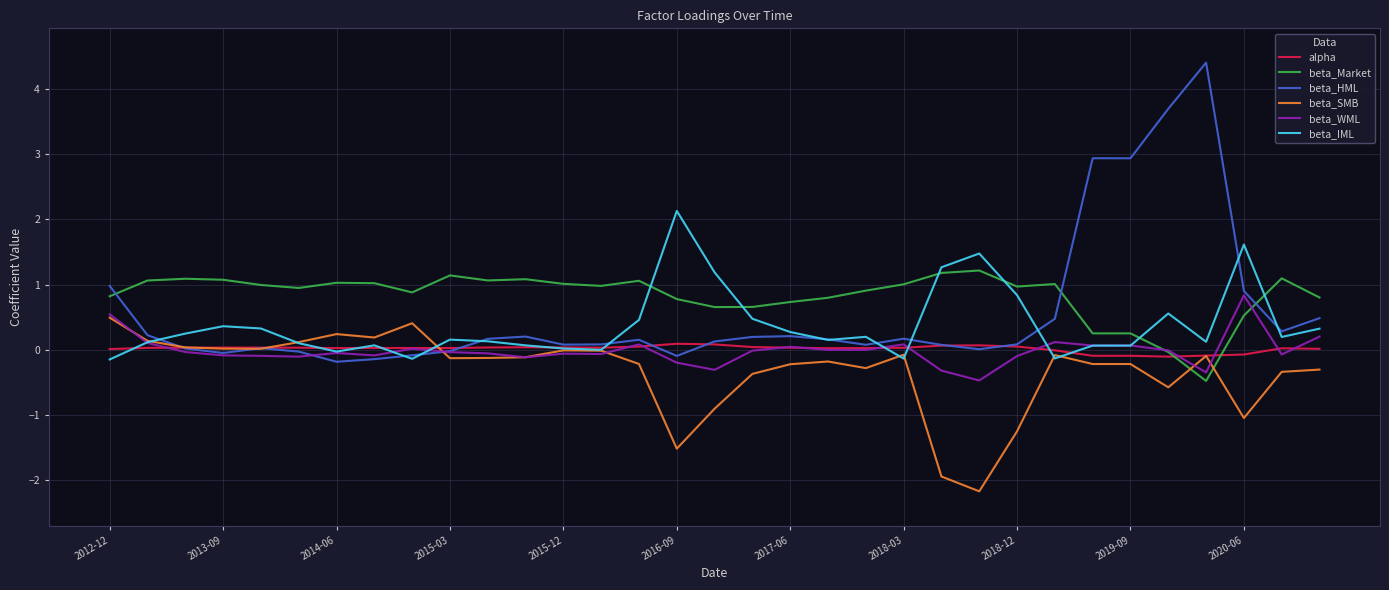

True or false: alpha and beta_Market cross at least once.

True